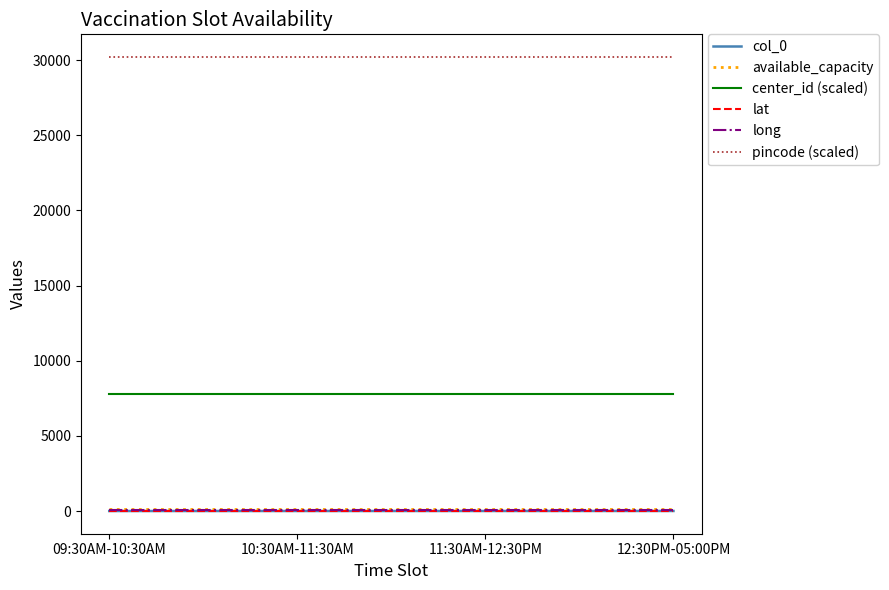

True or false: pincode (scaled) has a value of 30202.0 at 12:30PM-05:00PM.

True